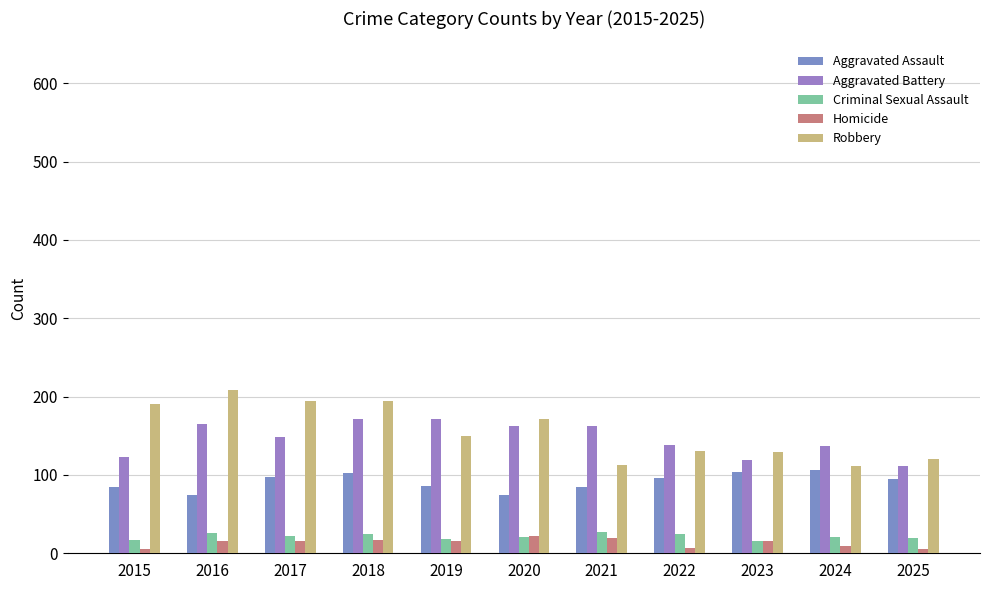

True or false: Homicide has a value of 16 at 2019.

True